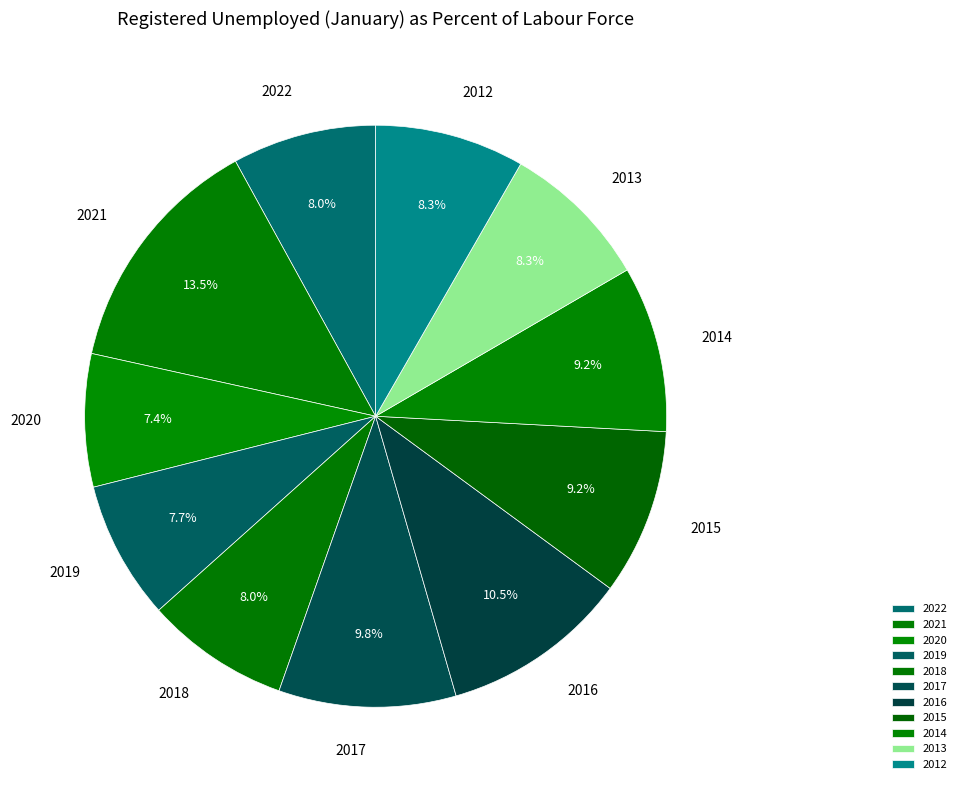

Which has a higher value, 2021 or 2015?

2021